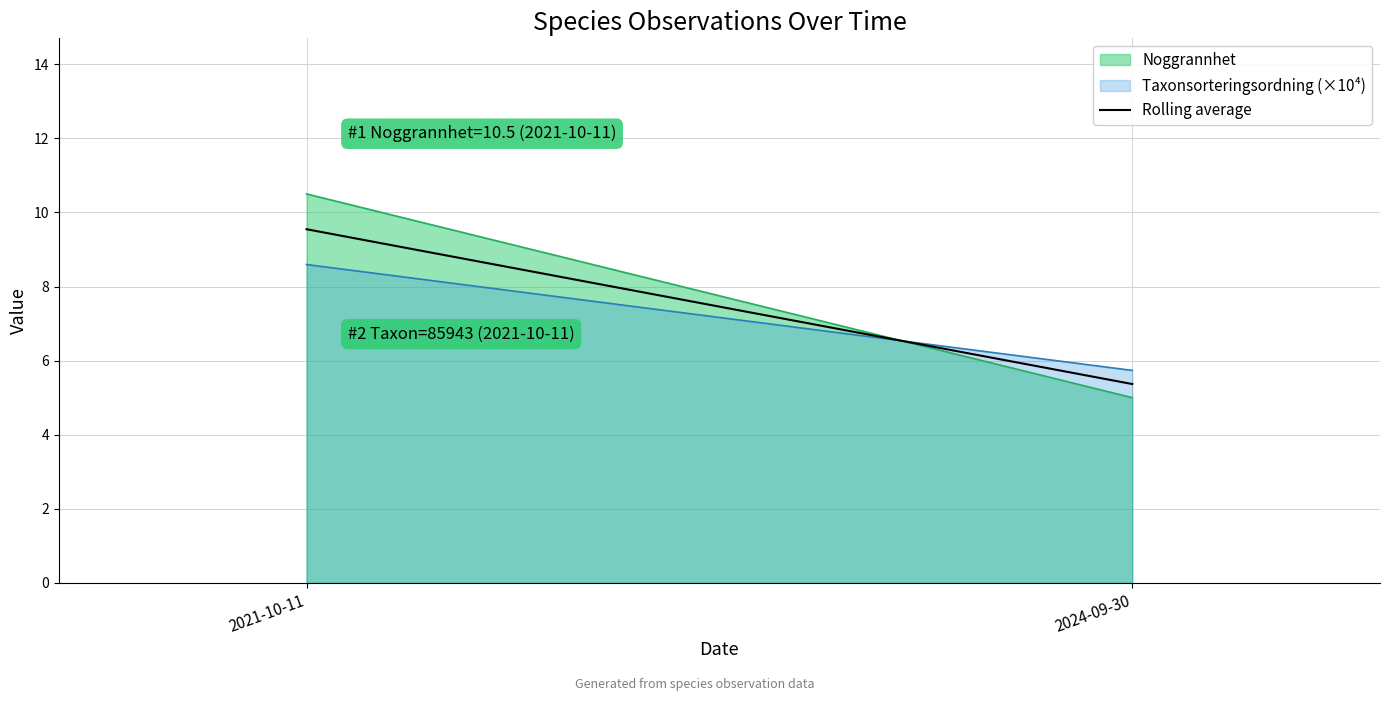

Which series changed the most between 2021-10-11 and 2024-09-30?

Noggrannhet